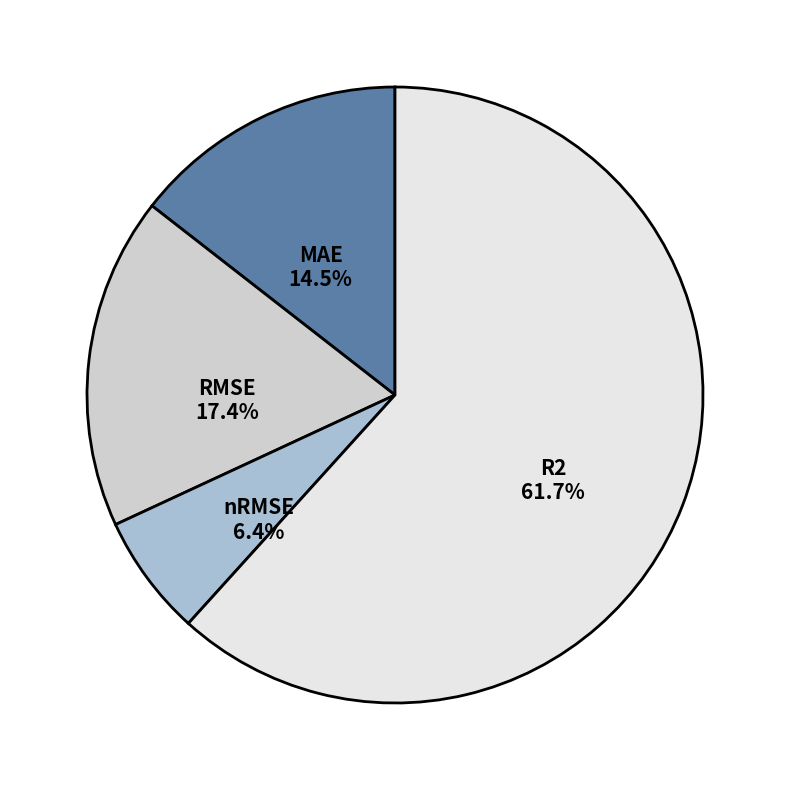

True or false: MAE accounts for 25% of the total.

False